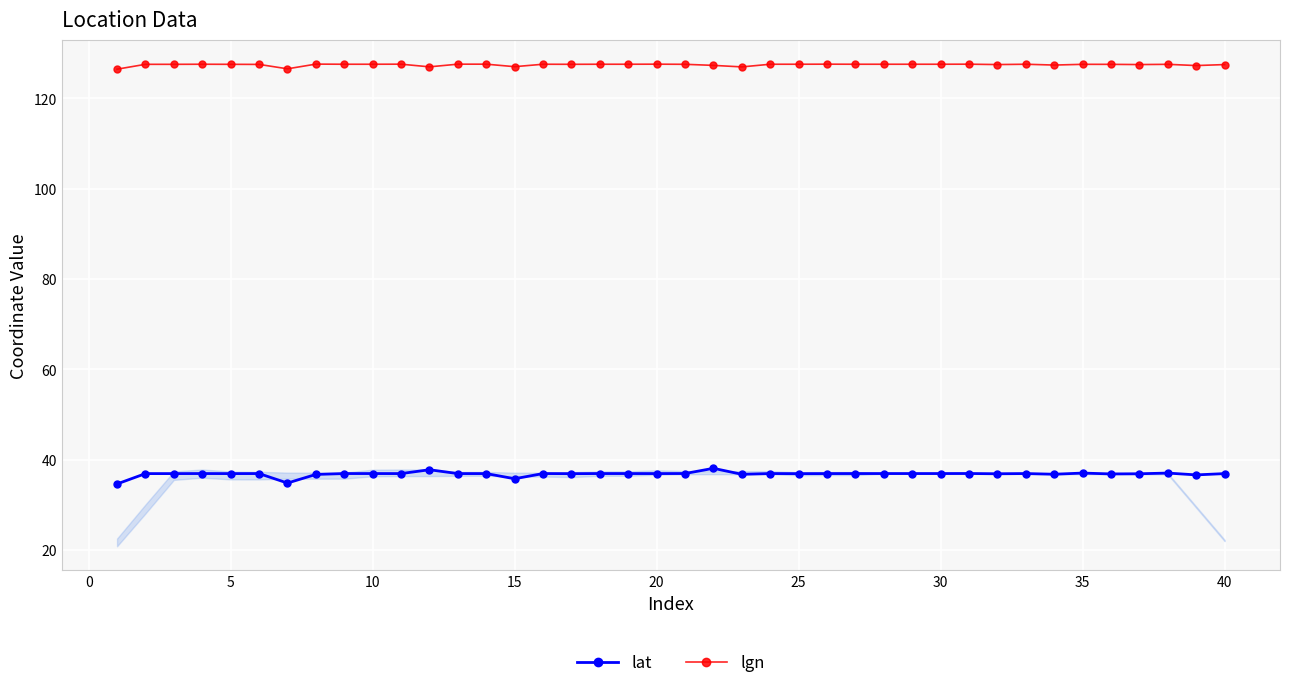

What is the sum of all lgn values?

5096.8